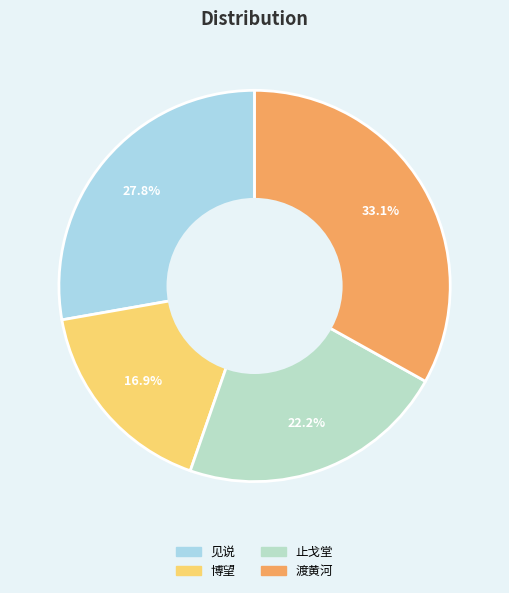

Does any single category account for the majority?

No